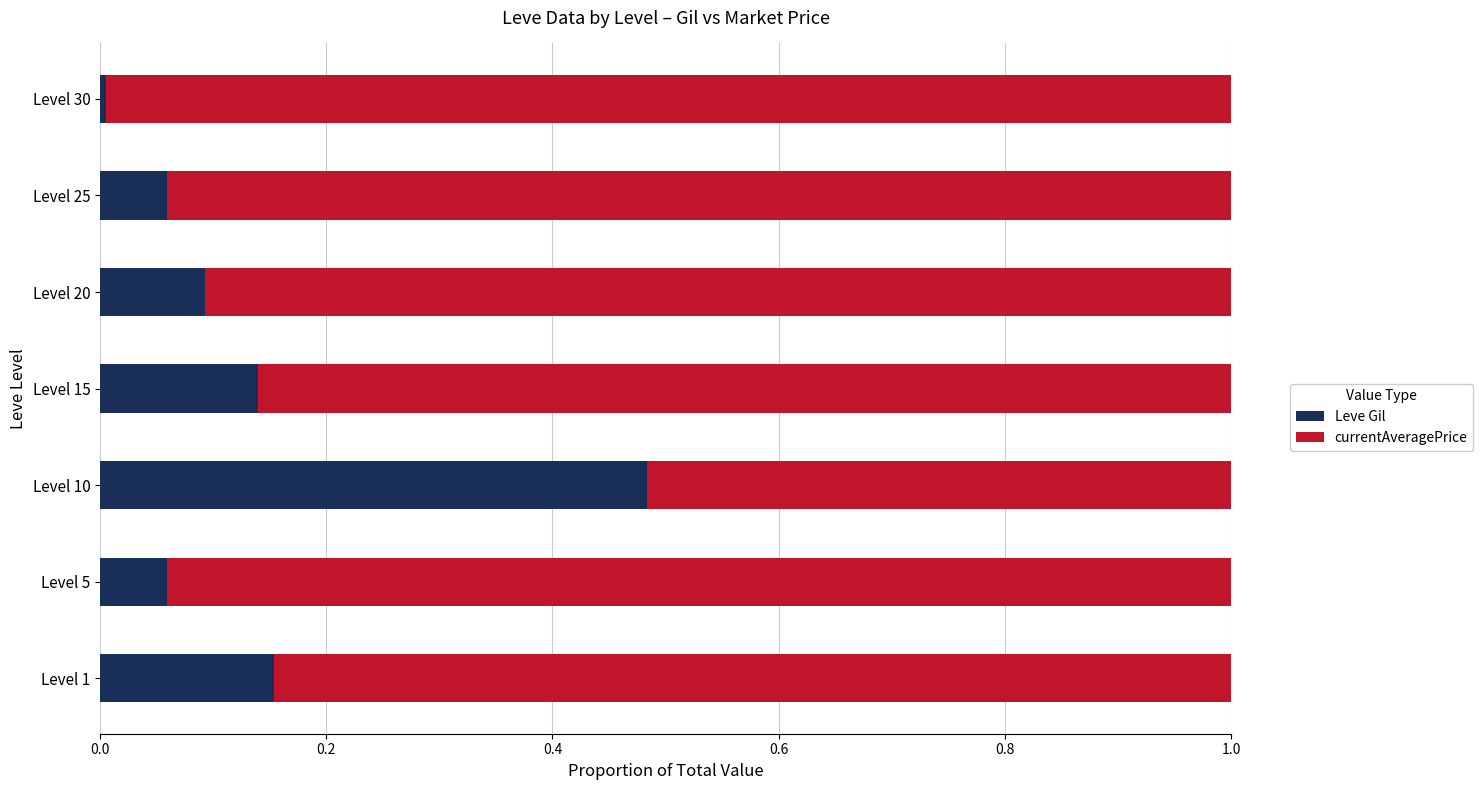

At which label does Leve Gil reach its peak?

Level 10